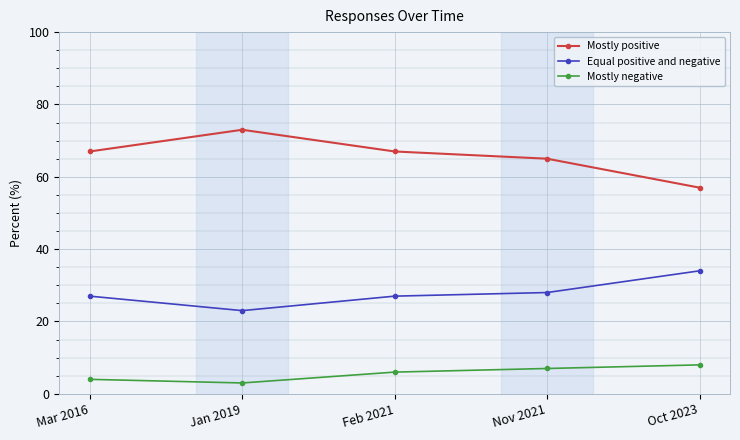

What is the spread (max minus min) of values at Nov 2021?

58